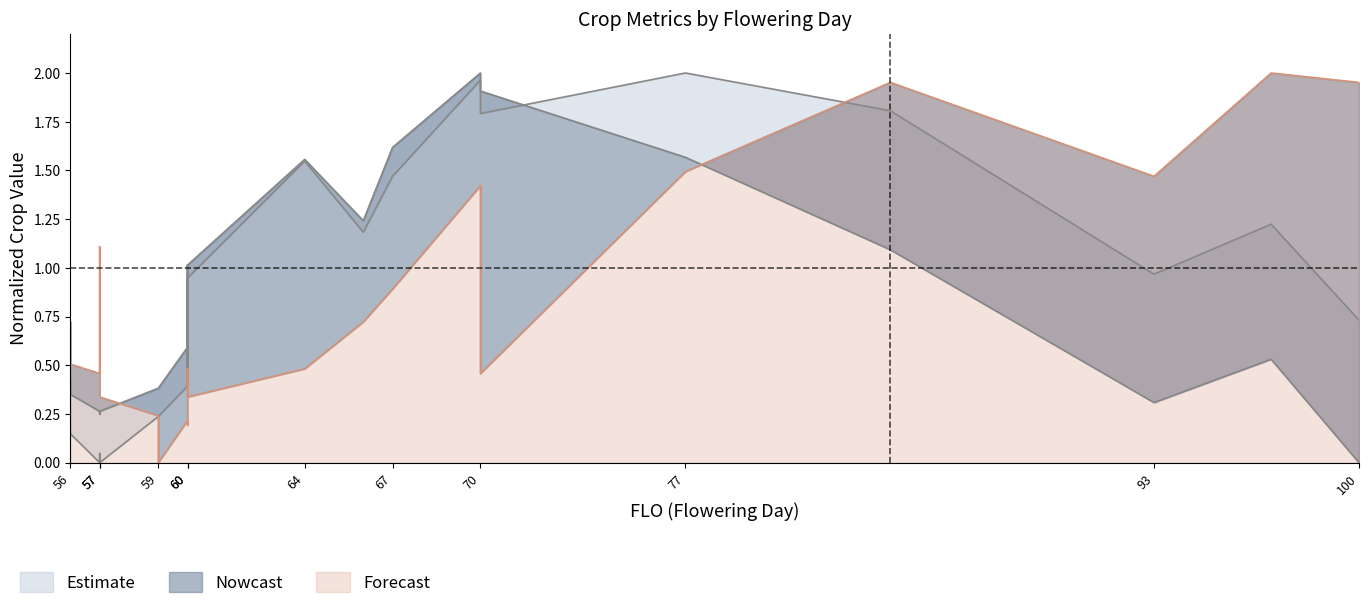

Reading right to left, what are all the values shown in this chart?

TOPWT: 0.7	1.2	1.0	1.8	2.0	1.8	1.8	2.0	1.5	1.2	1.5	0.9	0.4	0.4	0.9	0.4	0.2	0.2	0.0	0.0	0.0	0.1	0.2
HARWT: 0.0	0.5	0.3	1.1	1.6	1.9	1.9	2.0	1.6	1.2	1.6	1.0	0.7	0.6	1.0	0.6	0.4	0.4	0.3	0.2	0.3	0.4	0.4
TSOC: 2.0	2.0	1.5	2.0	1.5	0.5	0.8	1.4	0.9	0.7	0.5	0.3	0.5	0.4	0.2	0.2	0.0	0.2	0.3	1.1	0.5	0.5	0.7